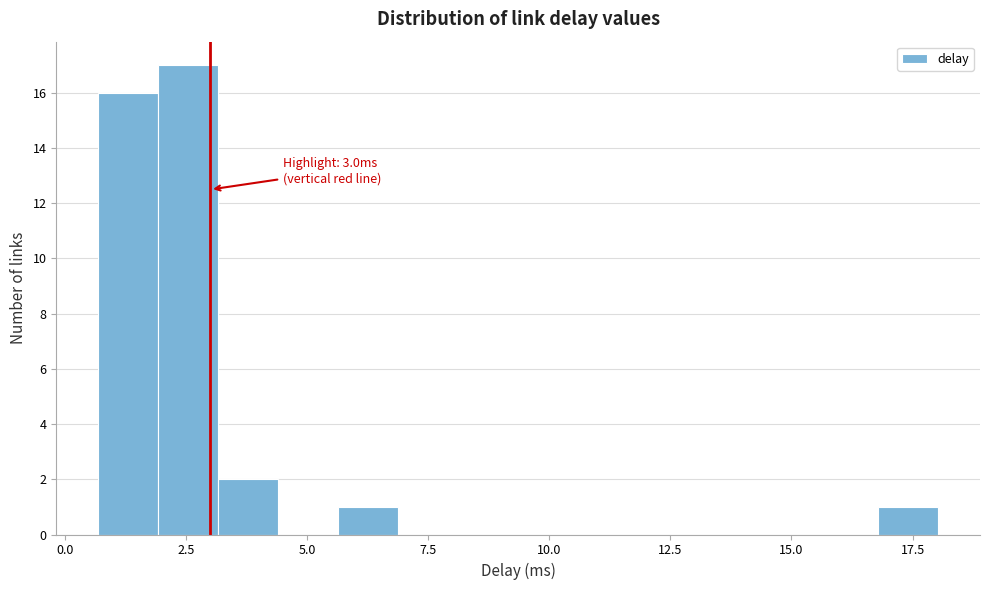

Read against the x-axis, roughly where is the centre of the tallest bar?

2.5